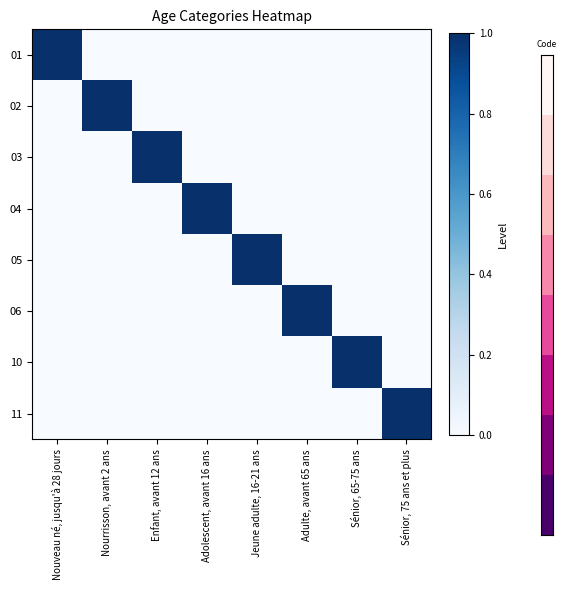

What is the difference between the highest and lowest values at Nourrisson, avant 2 ans?

1